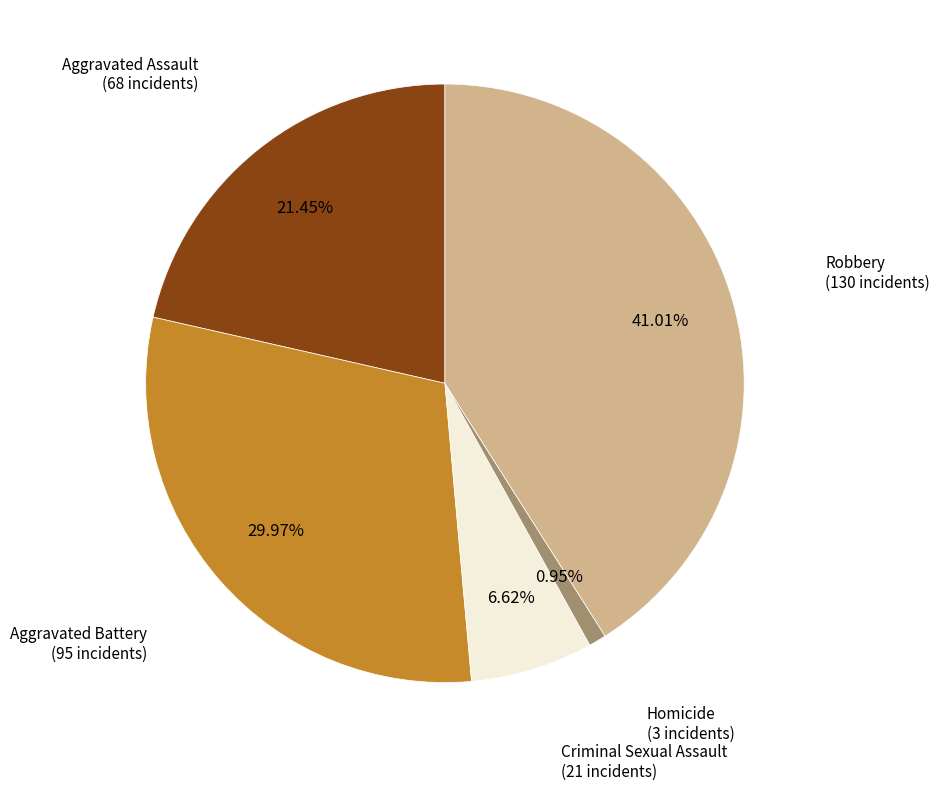

Does any single category account for the majority?

No